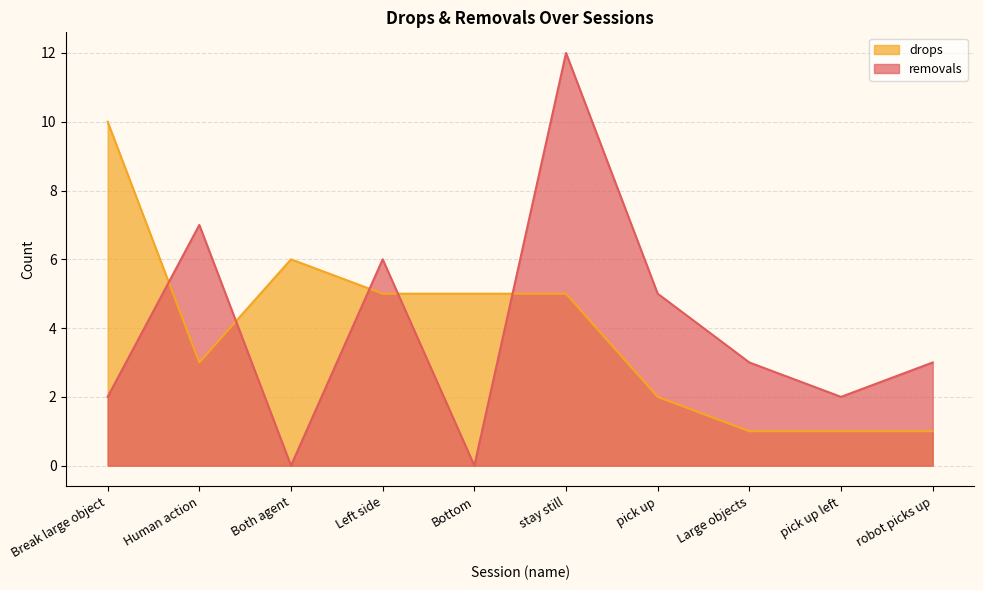

How many data points in removals are less than 3?

4